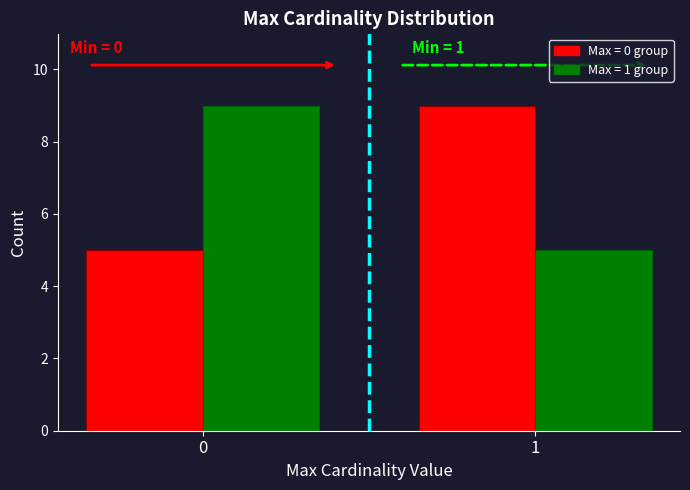

What is the maximum value shown in the chart?

9